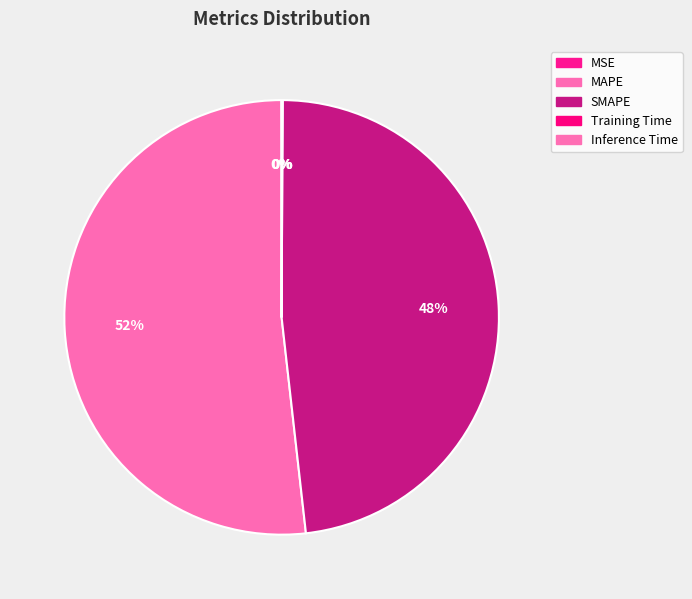

The Training Time slice represents 1% of the pie. True or false?

False